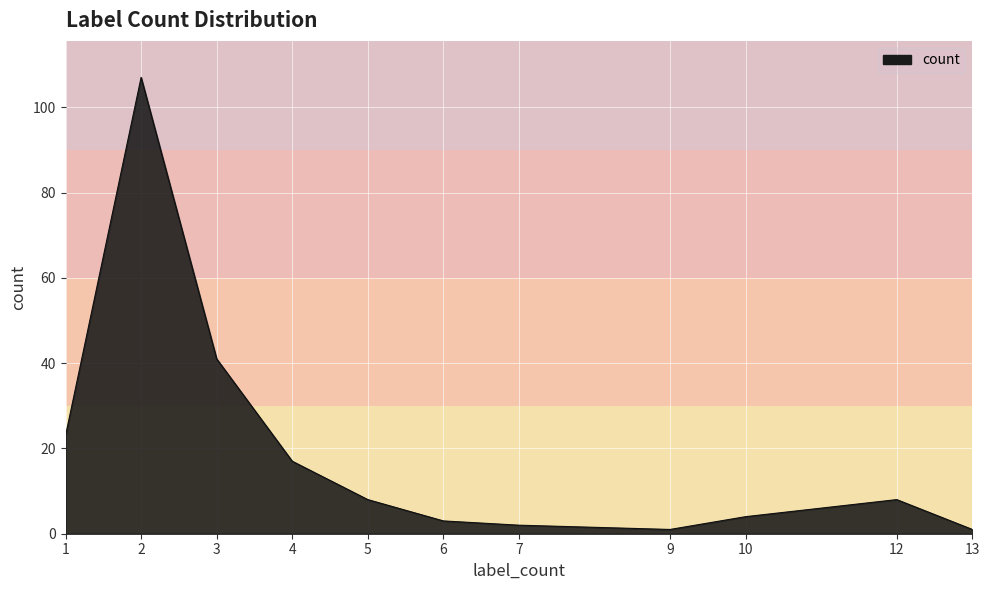

Where is the data nearest to the value 54?

3